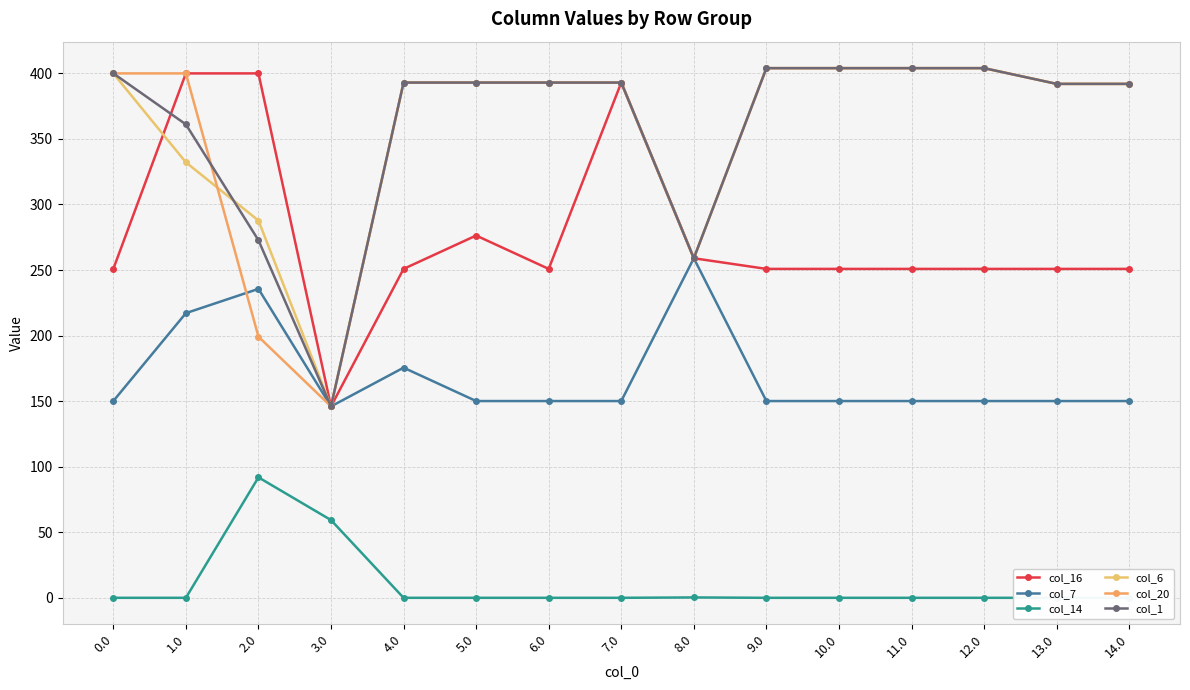

Between 3.0 and 11.0, which series saw the biggest shift?

col_6